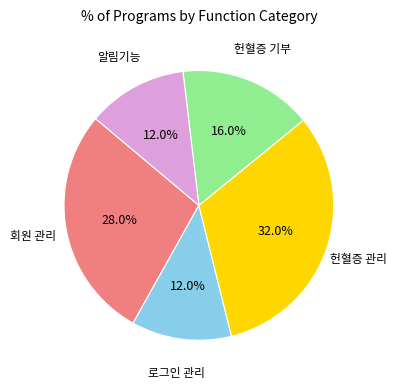

Is there any slice that represents more than half of the pie?

No